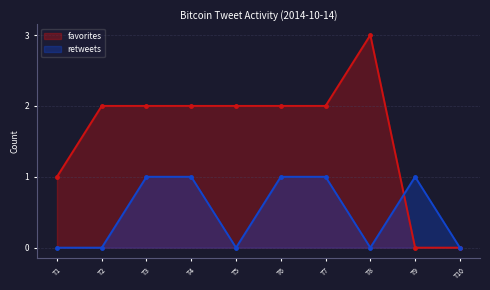

What are all the series names shown in the legend?

favorites, retweets